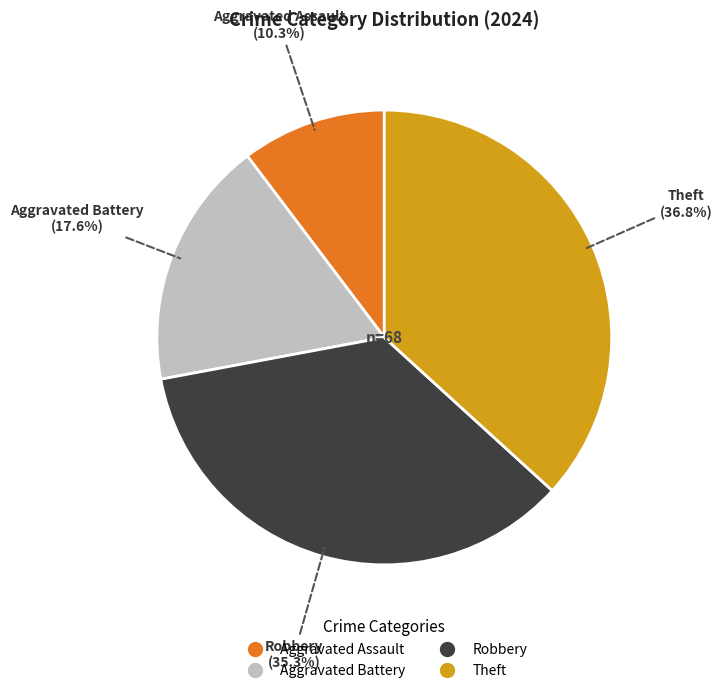

Which category has the smallest portion of the pie?

Aggravated Assault